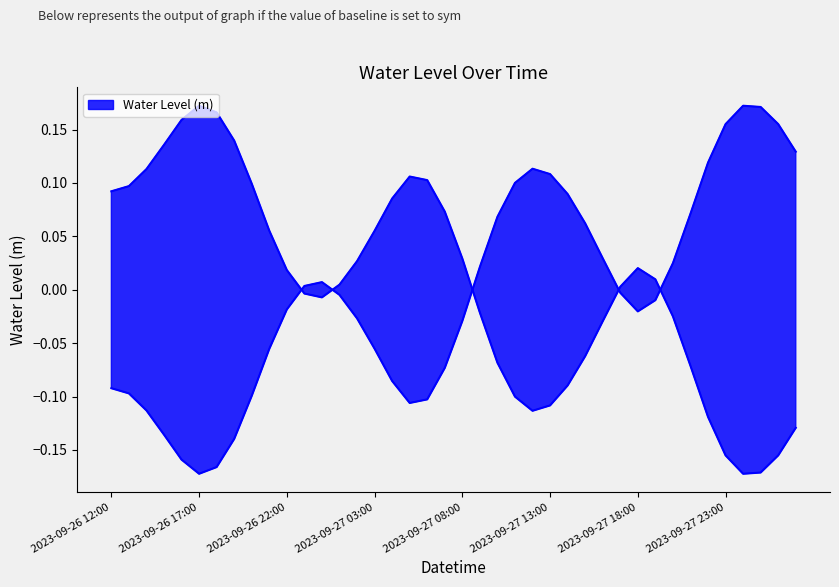

Where does the data first go above 0?

2023-09-26 23:00